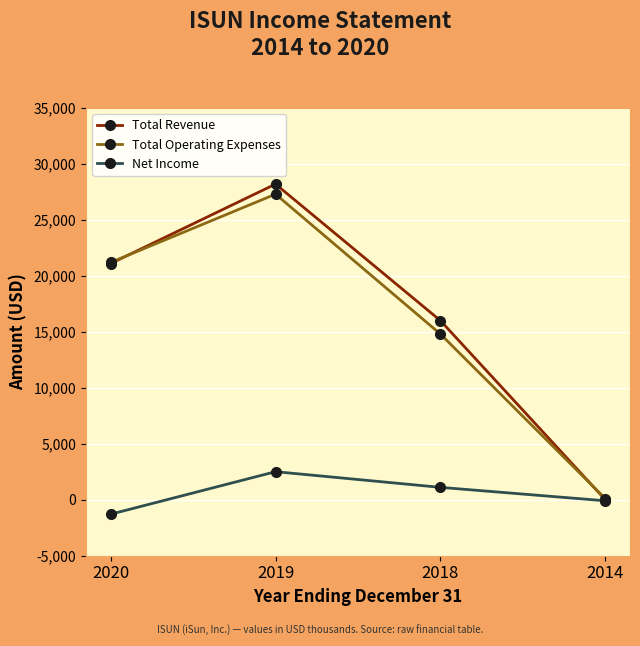

At which label does Total Revenue reach its minimum?

2014